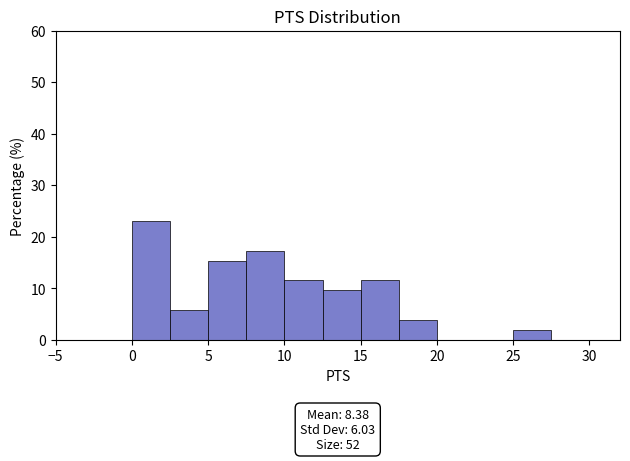

Which range on the x-axis has the tallest bar?

0.0 to 2.5